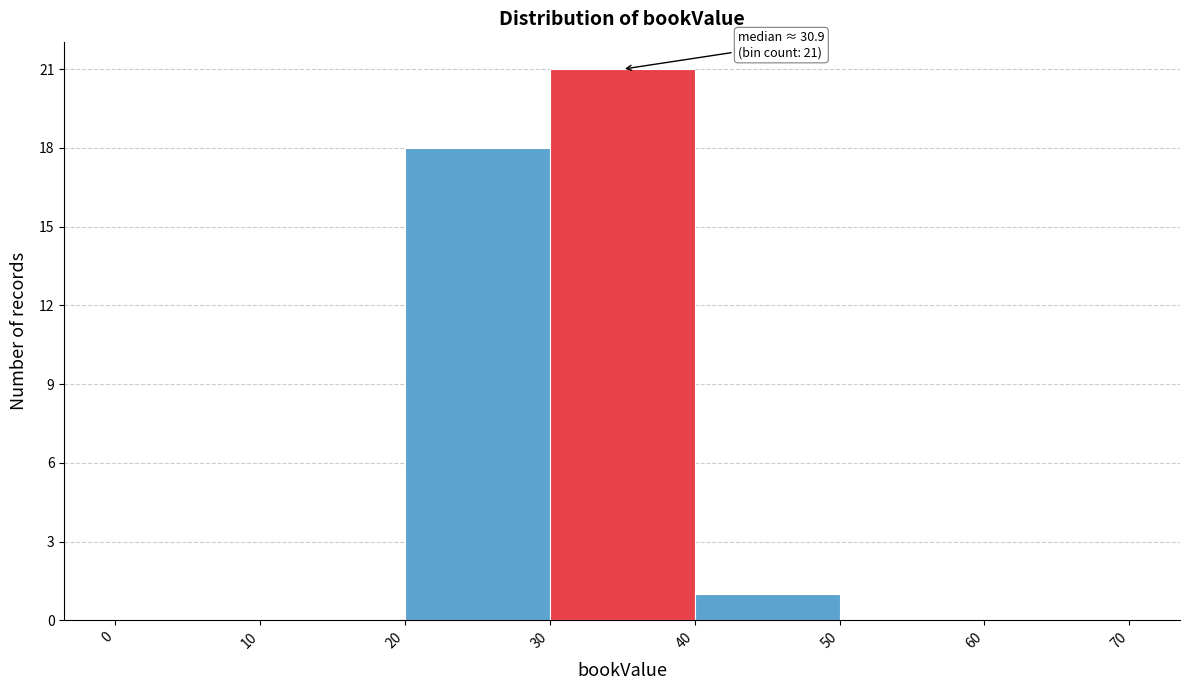

Over which range of the x-axis is the bar tallest?

30 to 40